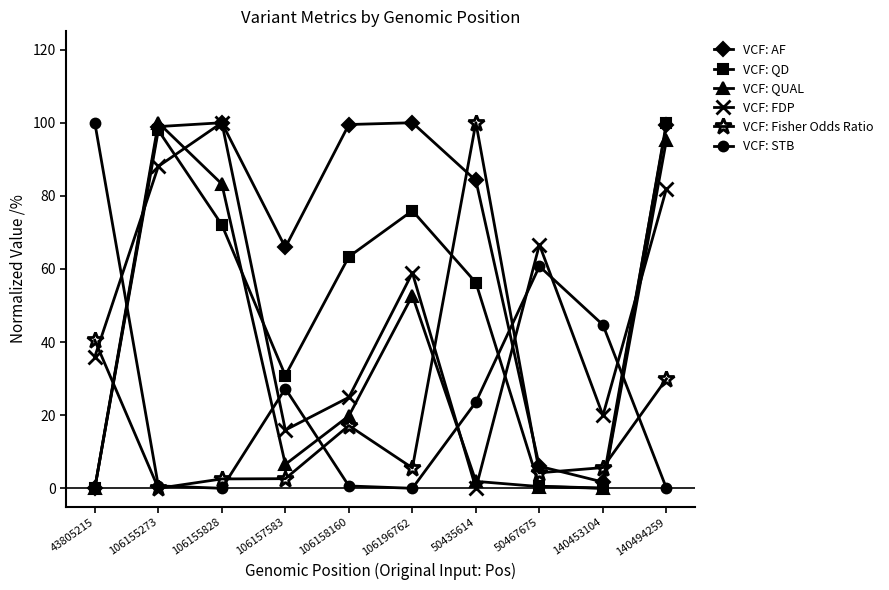

What is the difference between the second highest and minimum values in the VCF: QD series?

97.9